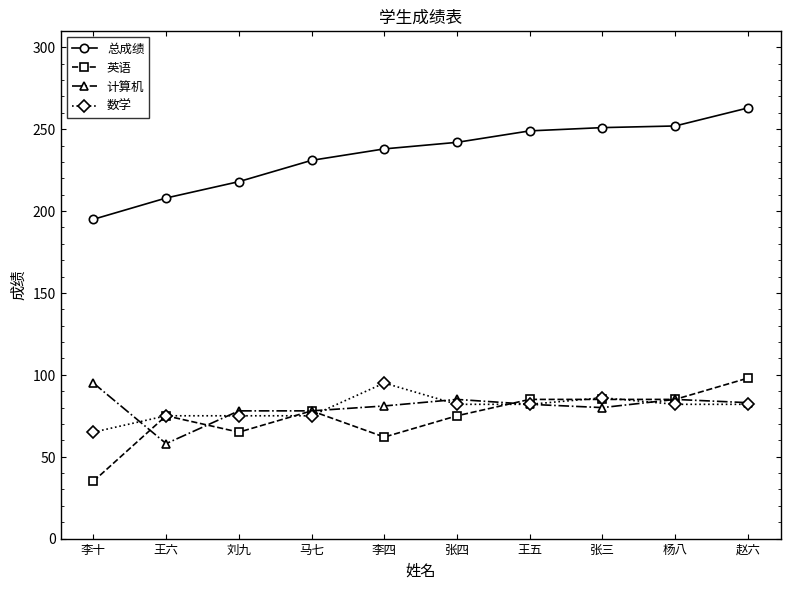

Where is the first local minimum for 英语?

刘九